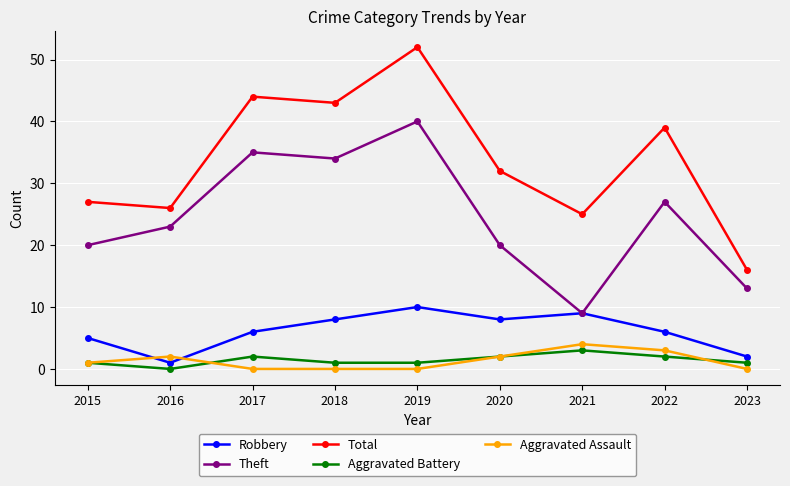

What is the spread (max minus min) of values at 2021?

22